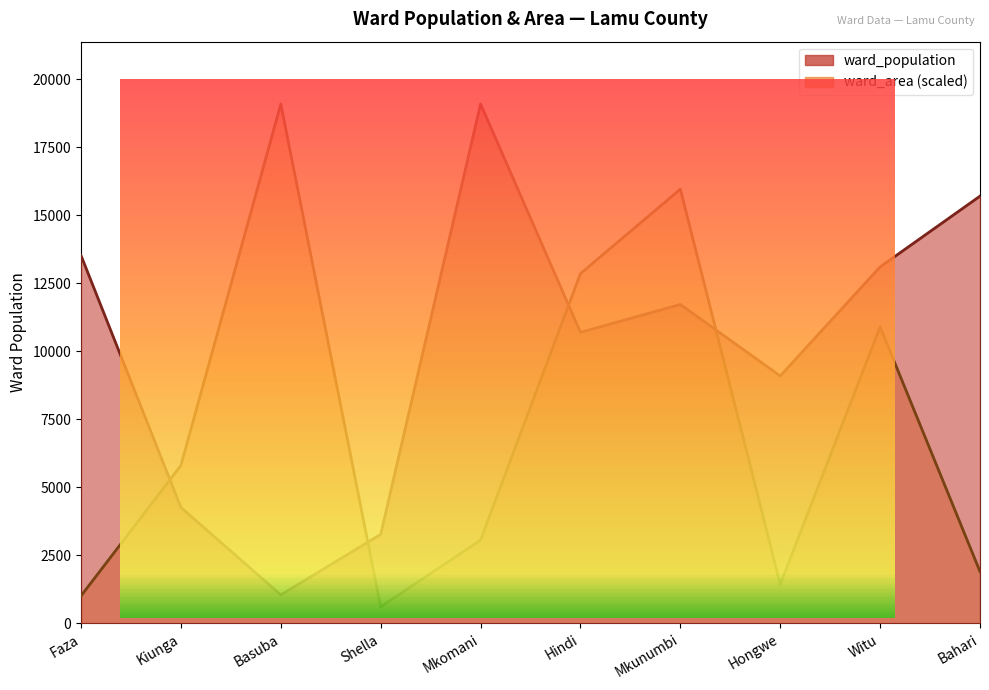

At which category is the sum across all series the highest?

Mkunumbi